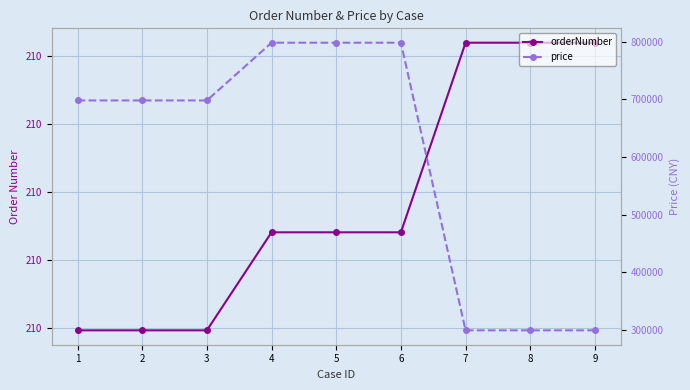

How many price values are between 299800 and 798000?

9